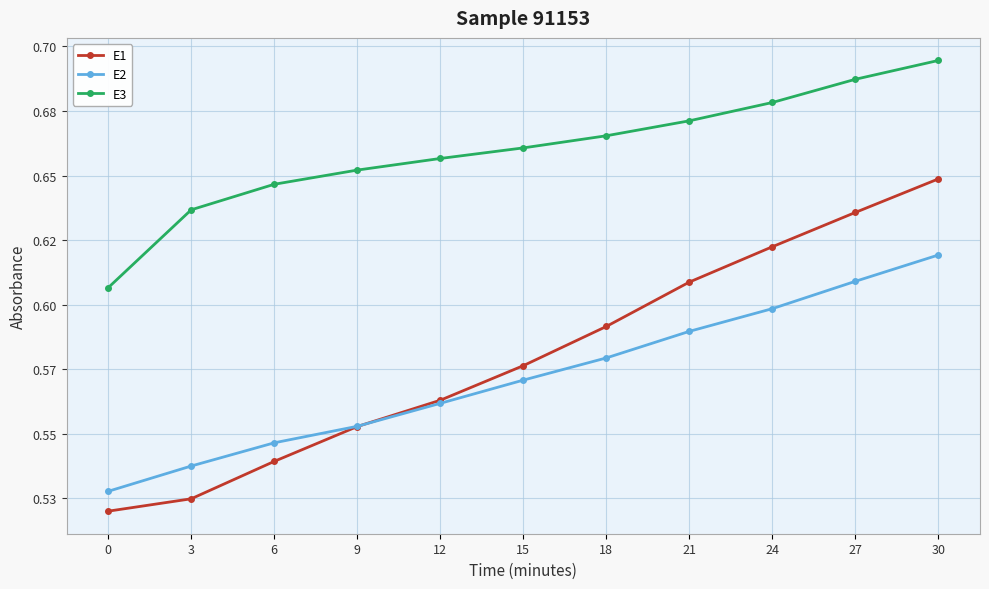

Reading left to right, transcribe all the data shown in this chart.

E1: 0.5	0.5	0.5	0.6	0.6	0.6	0.6	0.6	0.6	0.6	0.6
E2: 0.5	0.5	0.5	0.6	0.6	0.6	0.6	0.6	0.6	0.6	0.6
E3: 0.6	0.6	0.6	0.7	0.7	0.7	0.7	0.7	0.7	0.7	0.7